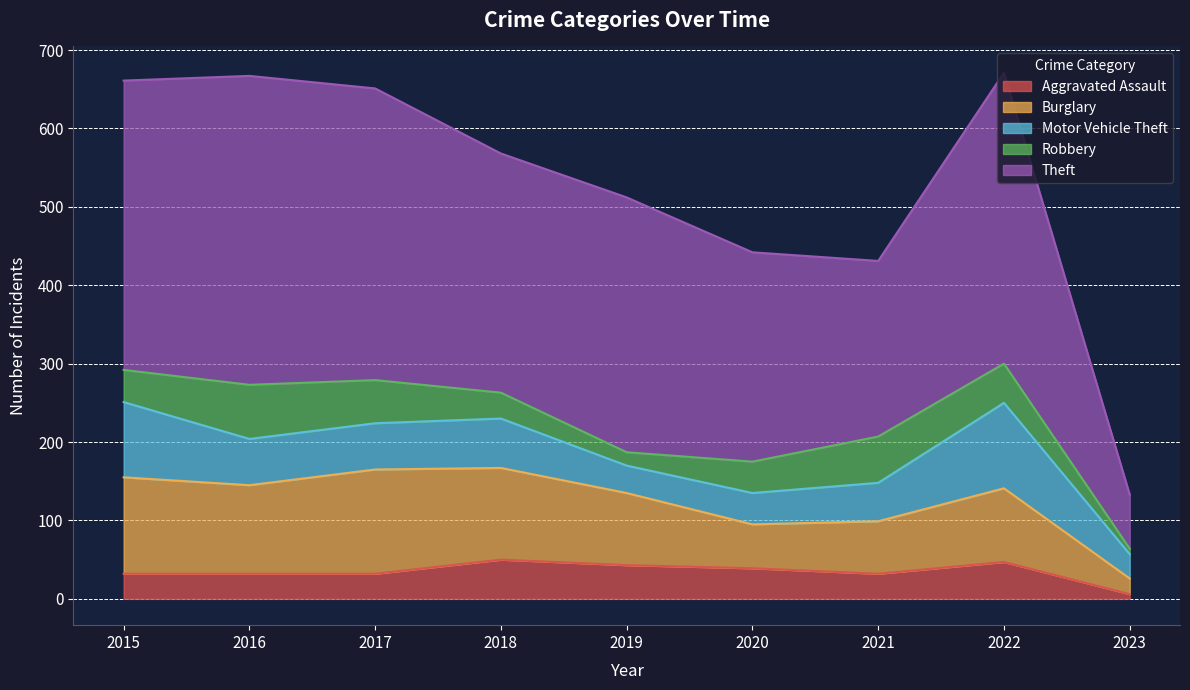

True or false: Motor Vehicle Theft has more than 0 interior local peaks.

True